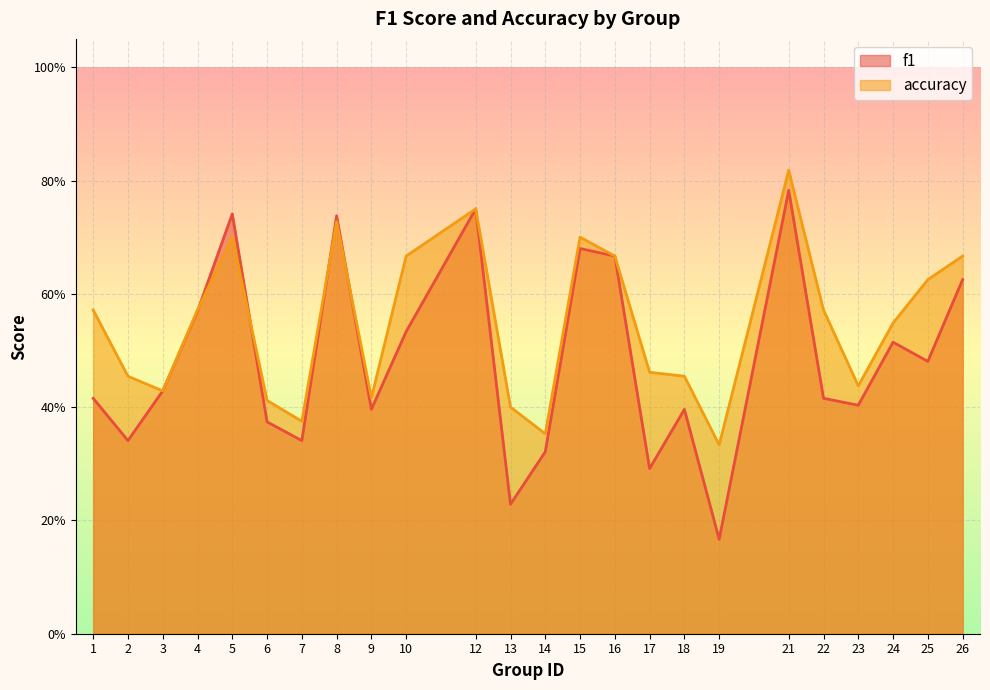

How many times do f1 and accuracy cross each other?

4